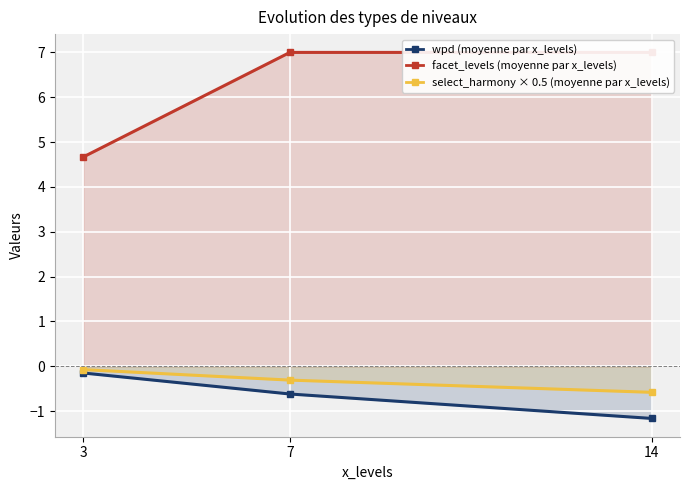

Does the chart display data point markers on the line(s)?

Yes